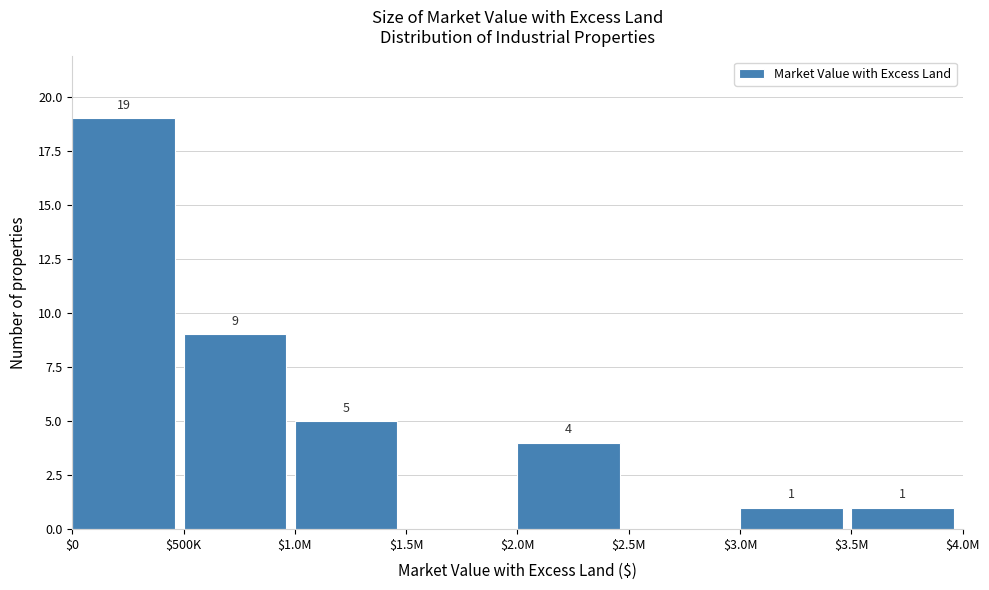

What is the sum of all values?

39